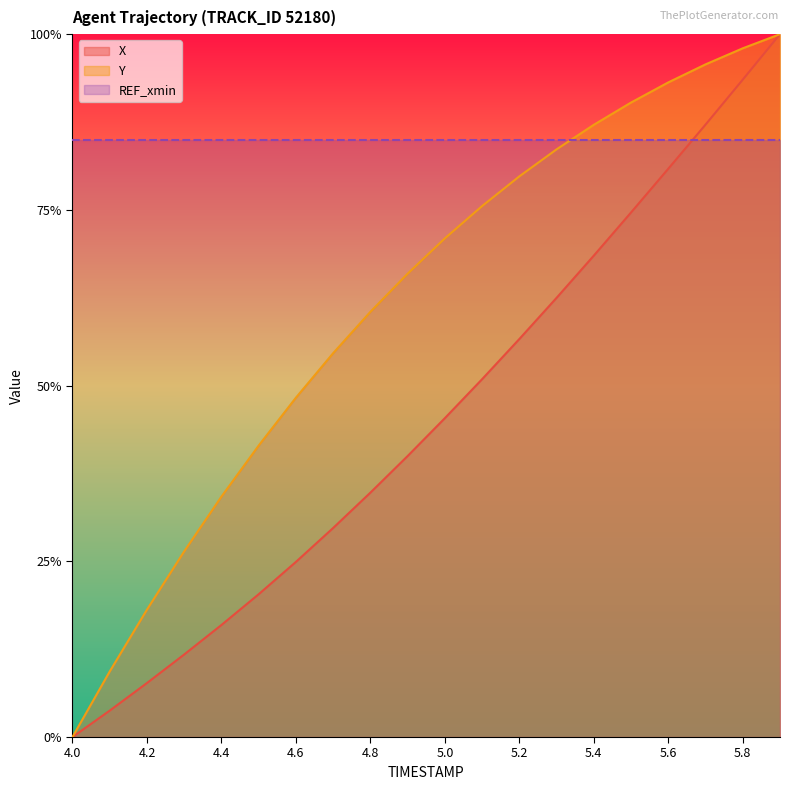

Between 4.7 and 4.8, which series saw the biggest shift?

Y